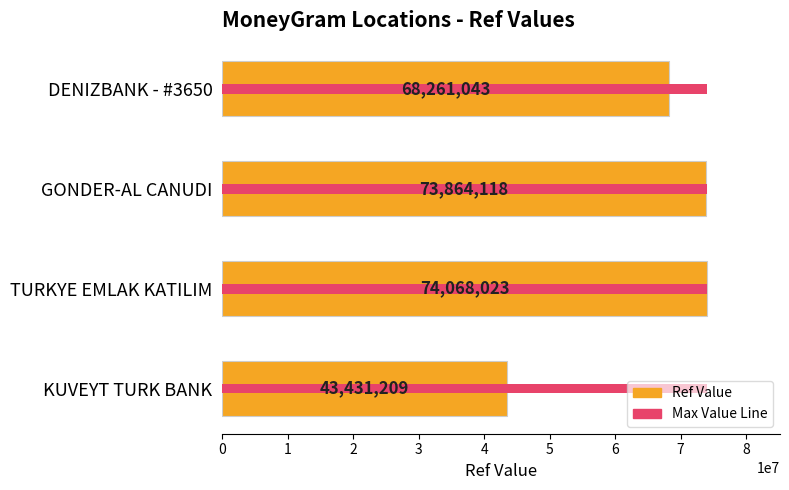

What is the sum of the Ref values at 2 and 1?

147932141.0